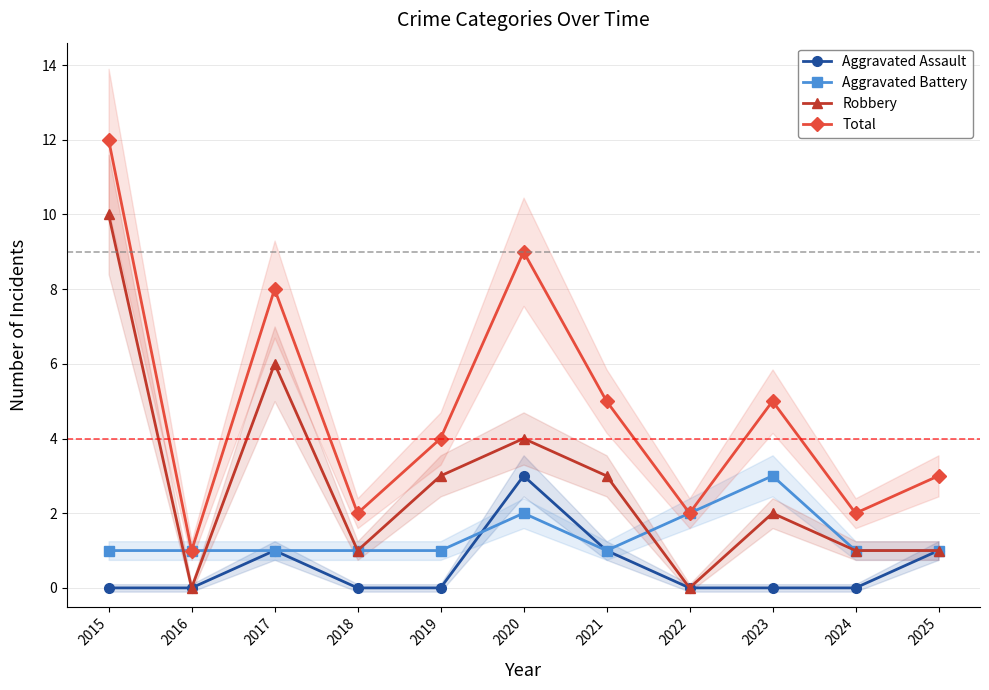

Which series changed the most between 2016 and 2023?

Total